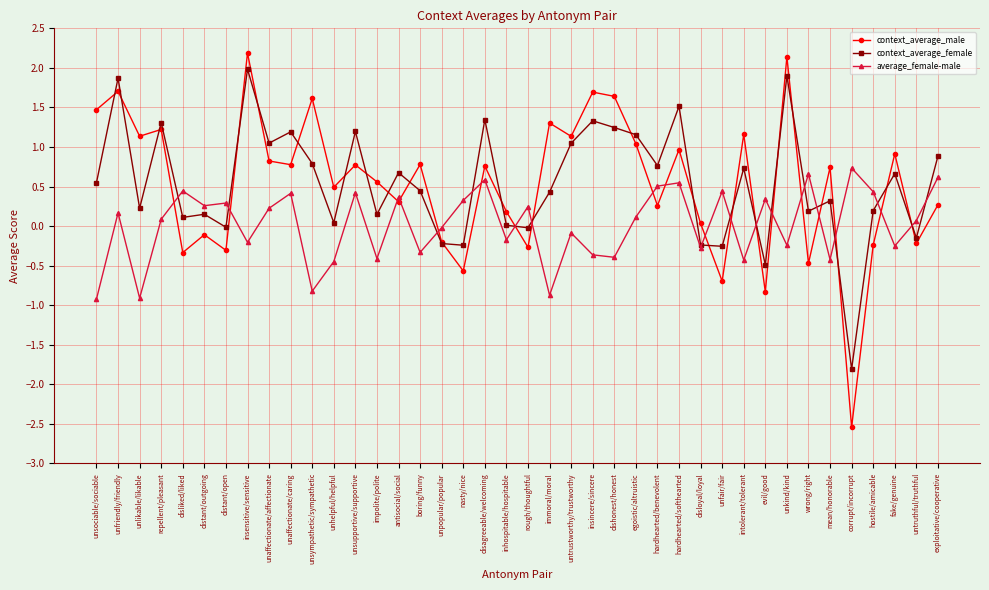

What is the label of the 20th point from the left?

inhospitable/hospitable